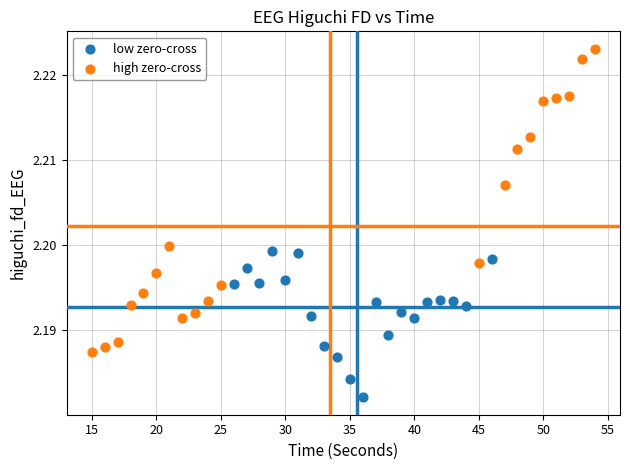

Which series contains the highest Y value?

high zero-cross